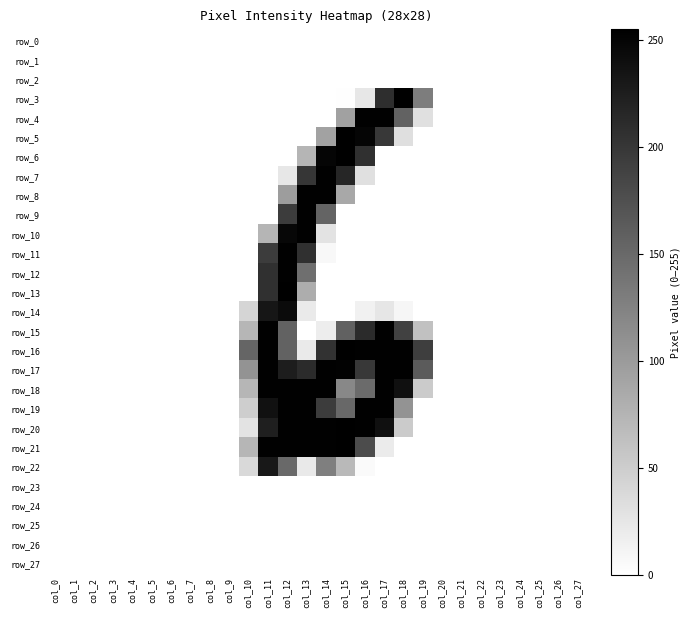

Reading left to right, transcribe all the data shown in this chart.

row_0: 0	0	0	0	0	0	0	0	0	0	0	0	0	0	0	0	0	0	0	0	0	0	0	0	0	0	0	0
row_1: 0	0	0	0	0	0	0	0	0	0	0	0	0	0	0	0	0	0	0	0	0	0	0	0	0	0	0	0
row_2: 0	0	0	0	0	0	0	0	0	0	0	0	0	0	0	0	0	0	0	0	0	0	0	0	0	0	0	0
row_3: 0	0	0	0	0	0	0	0	0	0	0	0	0	0	0	1	24	209	254	130	0	0	0	0	0	0	0	0
row_4: 0	0	0	0	0	0	0	0	0	0	0	0	0	0	0	94	253	253	156	31	0	0	0	0	0	0	0	0
row_5: 0	0	0	0	0	0	0	0	0	0	0	0	0	0	93	254	250	199	32	0	0	0	0	0	0	0	0	0
row_6: 0	0	0	0	0	0	0	0	0	0	0	0	0	74	250	254	206	0	0	0	0	0	0	0	0	0	0	0
row_7: 0	0	0	0	0	0	0	0	0	0	0	0	24	201	253	217	31	0	0	0	0	0	0	0	0	0	0	0
row_8: 0	0	0	0	0	0	0	0	0	0	0	0	98	253	253	87	0	0	0	0	0	0	0	0	0	0	0	0
row_9: 0	0	0	0	0	0	0	0	0	0	0	0	195	253	155	0	0	0	0	0	0	0	0	0	0	0	0	0
row_10: 0	0	0	0	0	0	0	0	0	0	0	74	248	253	28	0	0	0	0	0	0	0	0	0	0	0	0	0
row_11: 0	0	0	0	0	0	0	0	0	0	0	195	253	206	7	0	0	0	0	0	0	0	0	0	0	0	0	0
row_12: 0	0	0	0	0	0	0	0	0	0	0	206	253	144	0	0	0	0	0	0	0	0	0	0	0	0	0	0
row_13: 0	0	0	0	0	0	0	0	0	0	0	207	254	82	0	0	0	0	0	0	0	0	0	0	0	0	0	0
row_14: 0	0	0	0	0	0	0	0	0	0	42	233	244	21	0	0	14	25	9	0	0	0	0	0	0	0	0	0
row_15: 0	0	0	0	0	0	0	0	0	0	73	253	156	0	18	158	212	253	189	62	0	0	0	0	0	0	0	0
row_16: 0	0	0	0	0	0	0	0	0	0	154	253	156	21	204	254	253	253	253	193	0	0	0	0	0	0	0	0
row_17: 0	0	0	0	0	0	0	0	0	0	108	253	226	212	253	252	198	253	253	164	0	0	0	0	0	0	0	0
row_18: 0	0	0	0	0	0	0	0	0	0	73	253	253	253	253	119	148	253	239	52	0	0	0	0	0	0	0	0
row_19: 0	0	0	0	0	0	0	0	0	0	49	237	253	253	195	151	253	253	107	0	0	0	0	0	0	0	0	0
row_20: 0	0	0	0	0	0	0	0	0	0	28	224	253	253	253	254	253	239	52	0	0	0	0	0	0	0	0	0
row_21: 0	0	0	0	0	0	0	0	0	0	73	253	253	253	253	254	179	20	0	0	0	0	0	0	0	0	0	0
row_22: 0	0	0	0	0	0	0	0	0	0	38	231	149	22	128	70	5	0	0	0	0	0	0	0	0	0	0	0
row_23: 0	0	0	0	0	0	0	0	0	0	0	0	0	0	0	0	0	0	0	0	0	0	0	0	0	0	0	0
row_24: 0	0	0	0	0	0	0	0	0	0	0	0	0	0	0	0	0	0	0	0	0	0	0	0	0	0	0	0
row_25: 0	0	0	0	0	0	0	0	0	0	0	0	0	0	0	0	0	0	0	0	0	0	0	0	0	0	0	0
row_26: 0	0	0	0	0	0	0	0	0	0	0	0	0	0	0	0	0	0	0	0	0	0	0	0	0	0	0	0
row_27: 0	0	0	0	0	0	0	0	0	0	0	0	0	0	0	0	0	0	0	0	0	0	0	0	0	0	0	0